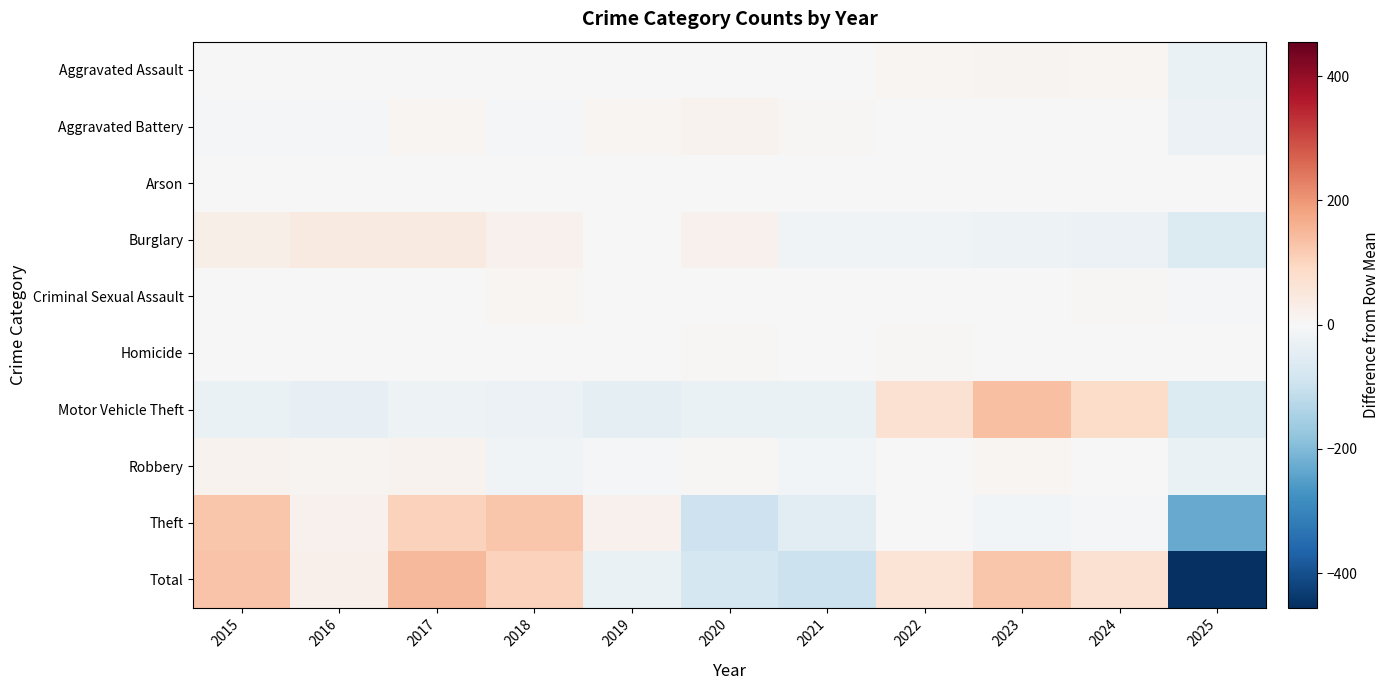

Reading left to right, transcribe all the data shown in this chart.

Aggravated Assault: 2015=-0.6	2016=-0.6	2017=-2.6	2018=1.4	2019=-2.6	2020=1.4	2021=3.4	2022=8.4	2023=12.4	2024=9.4	2025=-29.6
Aggravated Battery: 2015=-5.5	2016=-6.5	2017=10.5	2018=-4.5	2019=7.5	2020=15.5	2021=5.5	2022=-1.5	2023=3.5	2024=2.5	2025=-27.5
Arson: 2015=-1.0	2016=2.0	2017=0.0	2018=1.0	2019=-2.0	2020=0.0	2021=-1.0	2022=1.0	2023=2.0	2024=0.0	2025=-2.0
Burglary: 2015=25.6	2016=39.6	2017=41.6	2018=19.6	2019=-0.4	2020=19.6	2021=-15.4	2022=-16.4	2023=-24.4	2024=-28.4	2025=-61.4
Criminal Sexual Assault: 2015=-1.2	2016=-1.2	2017=-1.2	2018=9.8	2019=-1.2	2020=-3.2	2021=0.8	2022=-3.2	2023=2.8	2024=5.8	2025=-8.2
Homicide: 2015=1.5	2016=0.5	2017=-0.5	2018=-1.5	2019=0.5	2020=5.5	2021=-0.5	2022=4.5	2023=-2.5	2024=-3.5	2025=-3.5
Motor Vehicle Theft: 2015=-30.6	2016=-38.6	2017=-23.6	2018=-27.6	2019=-45.6	2020=-30.6	2021=-30.6	2022=69.4	2023=137.4	2024=84.4	2025=-63.6
Robbery: 2015=15.7	2016=10.7	2017=16.7	2018=-16.3	2019=-5.3	2020=4.7	2021=-11.3	2022=2.7	2023=9.7	2024=2.7	2025=-30.3
Theft: 2015=124.6	2016=18.6	2017=106.6	2018=124.6	2019=18.6	2020=-94.4	2021=-49.4	2022=-2.4	2023=-13.4	2024=-4.4	2025=-229.4
Total: 2015=128.5	2016=24.5	2017=147.5	2018=106.5	2019=-30.5	2020=-81.5	2021=-98.5	2022=62.5	2023=127.5	2024=68.5	2025=-455.5